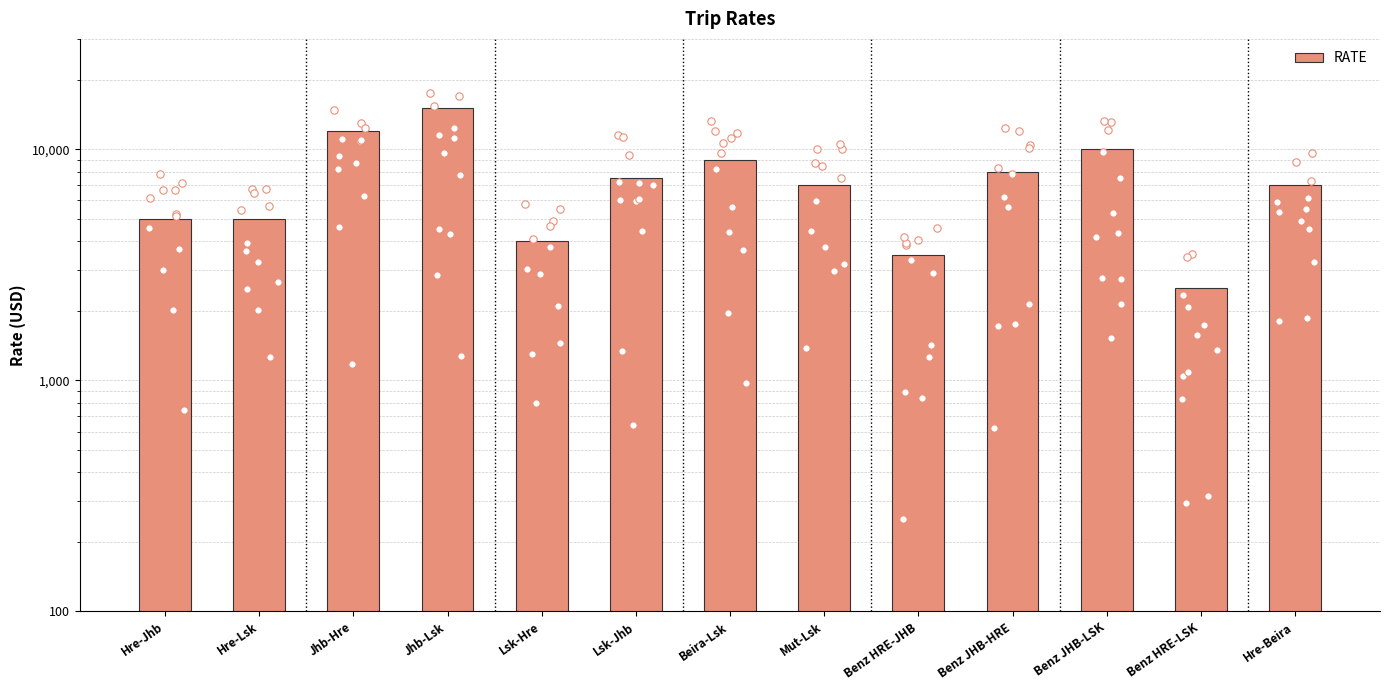

What is the change in value from Hre-Jhb to Benz HRE-LSK?

-2500